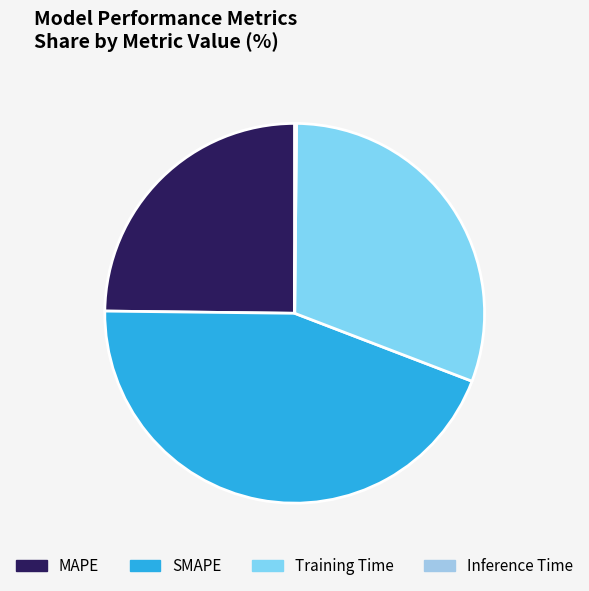

What is the smallest slice in the pie chart?

Inference Time